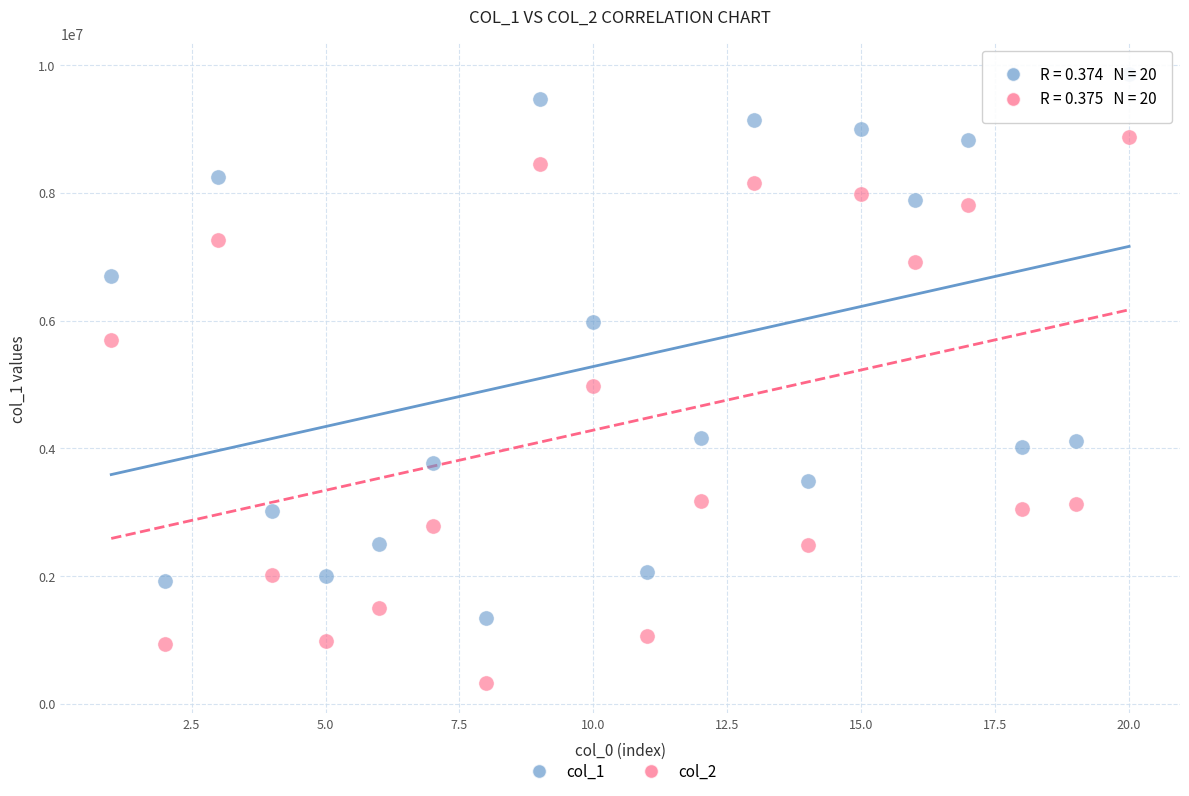

Across all data points, what is the range of Y values (max minus min)?

9532736